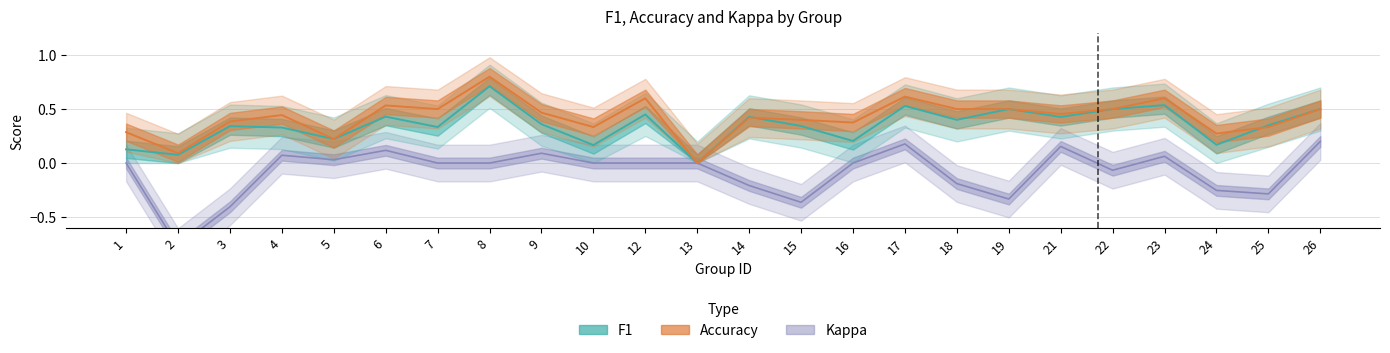

Which series changed the most between 16 and 23?

f1